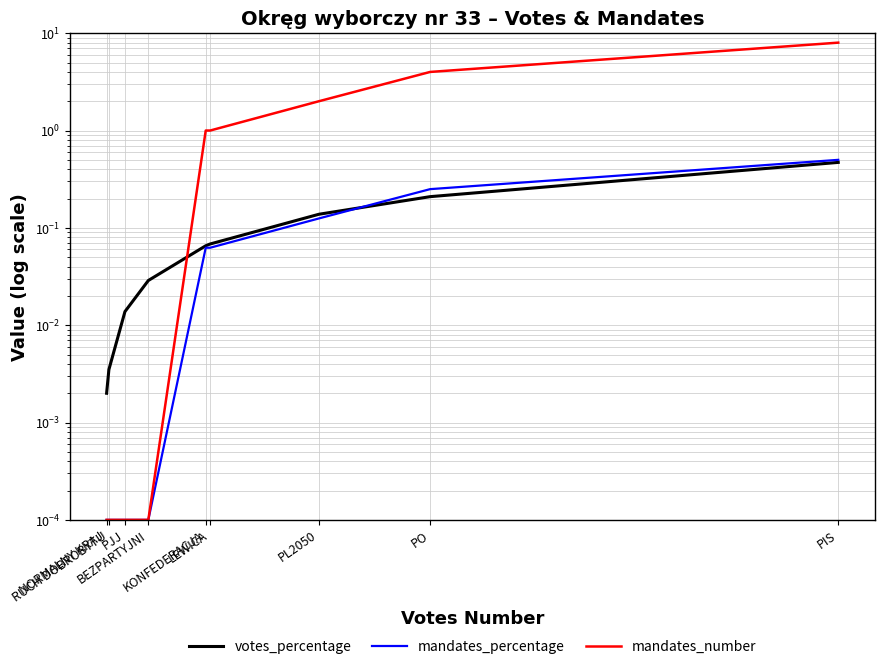

Reading left to right, extract all data points from this chart.

votes_percentage: PIS=0.5	PO=0.2	PL2050=0.1	LEWICA=0.1	KONFEDERACJA=0.1	BEZPARTYJNI=0.0	PJJ=0.0	RUCH DOBROBYTU=0.0	NORMALNY KRAJ=0.0
mandates_percentage: PIS=0.5	PO=0.2	PL2050=0.1	LEWICA=0.1	KONFEDERACJA=0.1	BEZPARTYJNI=0.0	PJJ=0.0	RUCH DOBROBYTU=0.0	NORMALNY KRAJ=0.0
mandates_number: PIS=8.0	PO=4.0	PL2050=2.0	LEWICA=1.0	KONFEDERACJA=1.0	BEZPARTYJNI=0.0	PJJ=0.0	RUCH DOBROBYTU=0.0	NORMALNY KRAJ=0.0